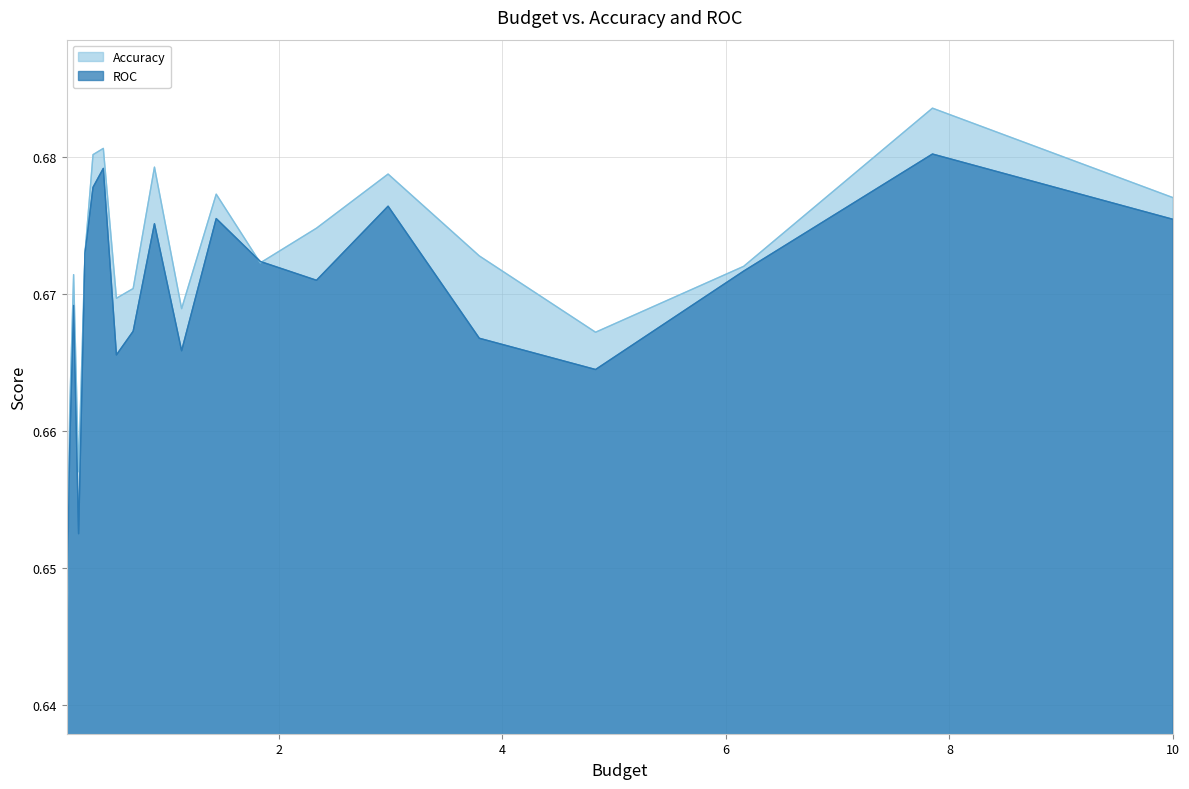

The Accuracy series shows 0.7 at 2.9763514416313175. True or false?

True